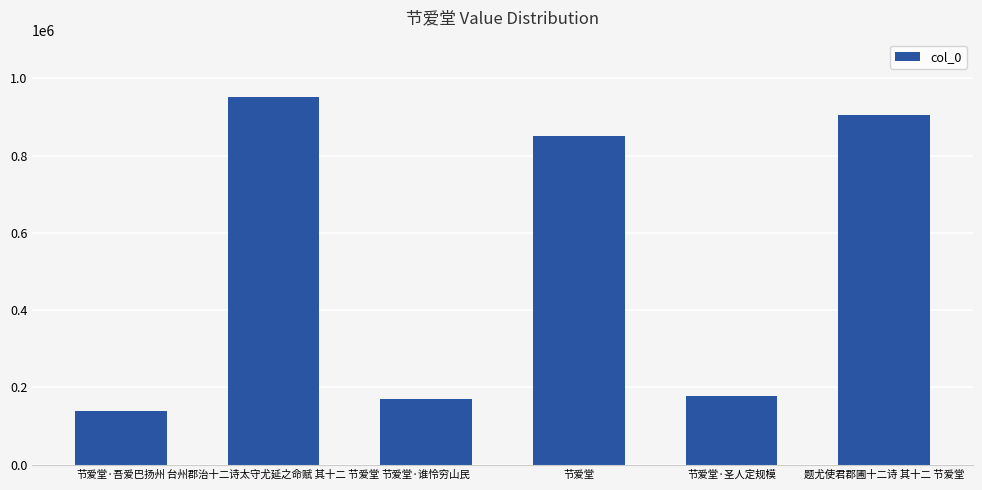

Reading right to left, list all the values displayed in this chart.

905714	178479	850747	169263	952596	138605